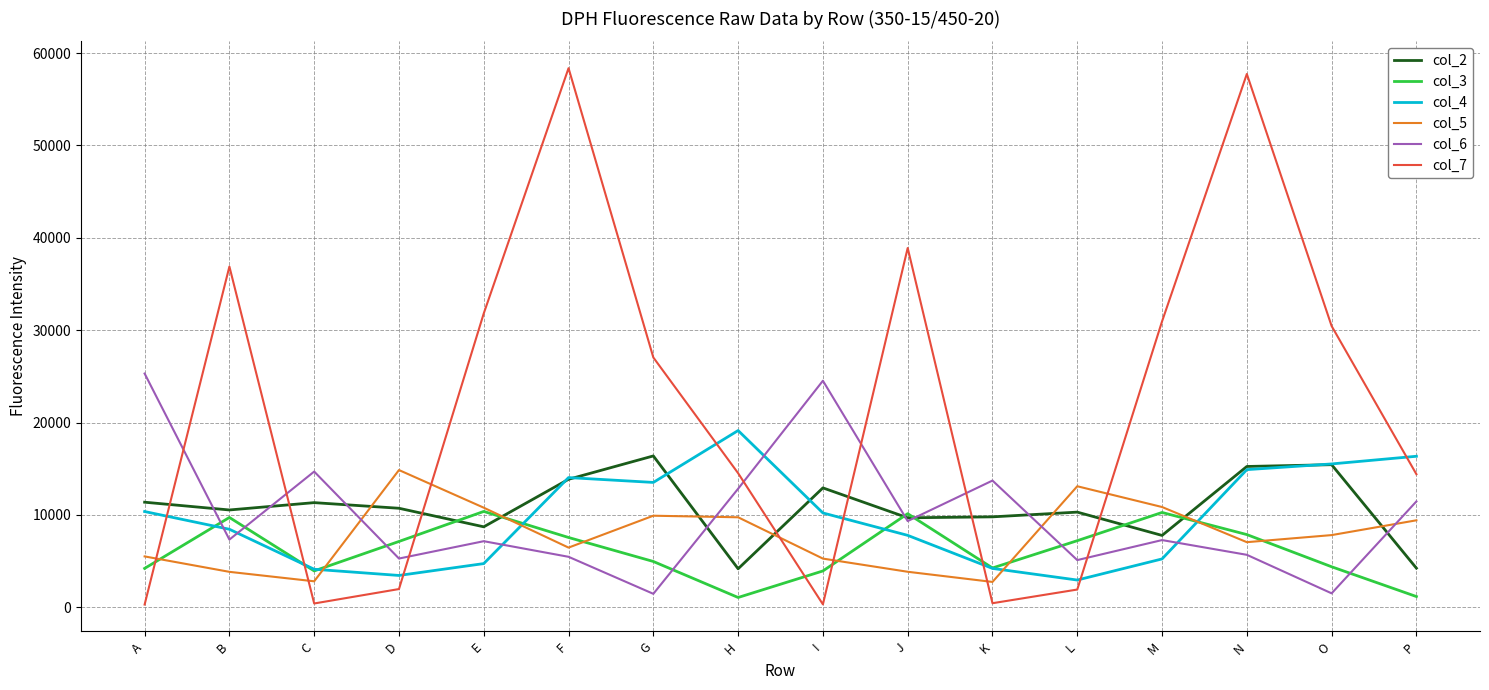

How many distinct data groups are displayed?

6